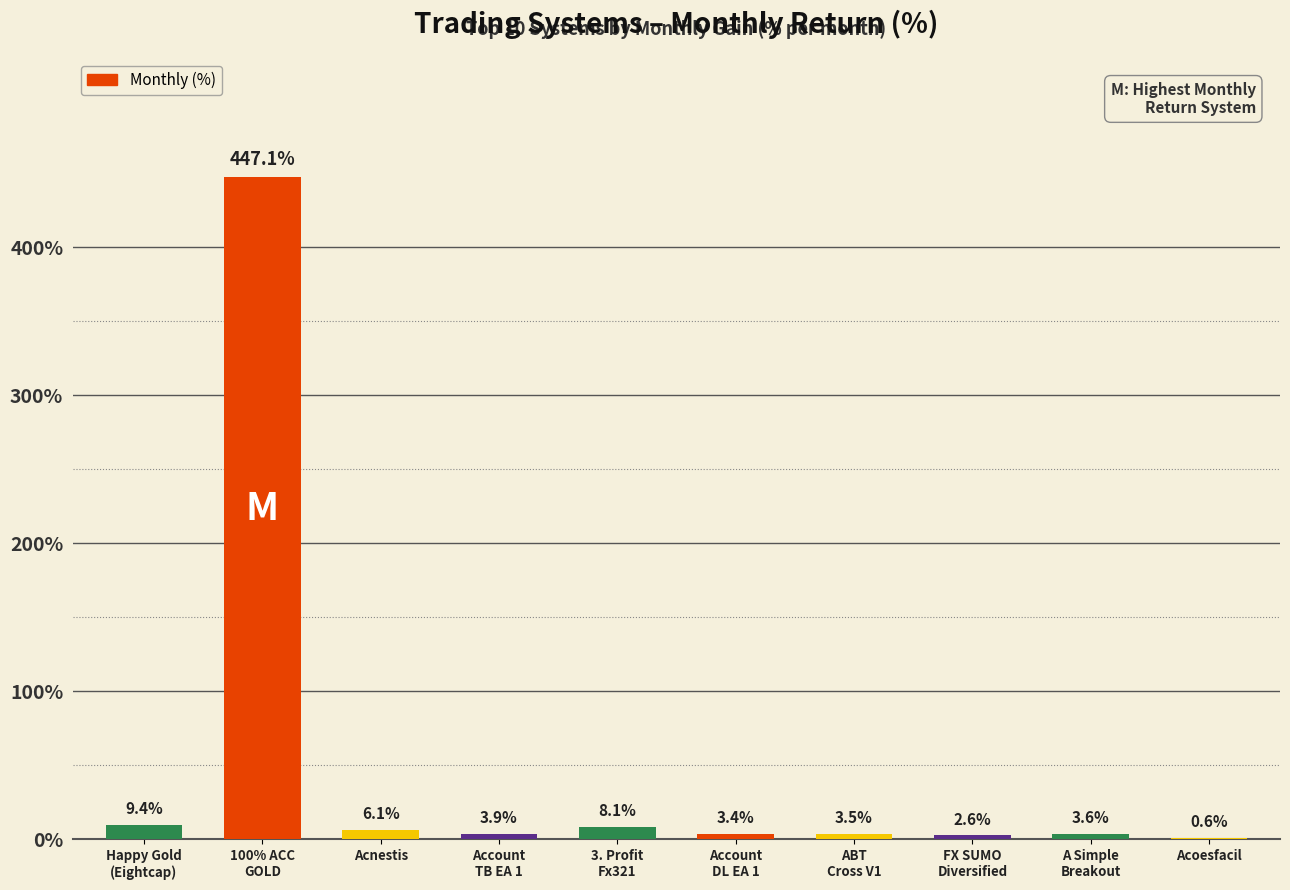

What is the ratio of the value at A Simple
Breakout to the value at Account
TB EA 1?

0.9